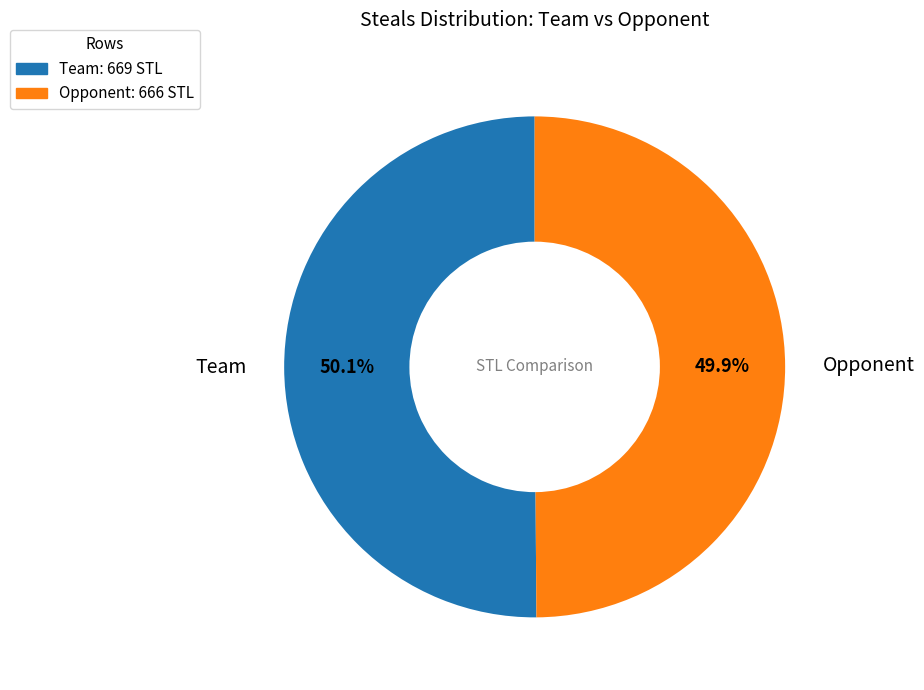

What portion of the pie excludes Team: 669 STL?

49.9%